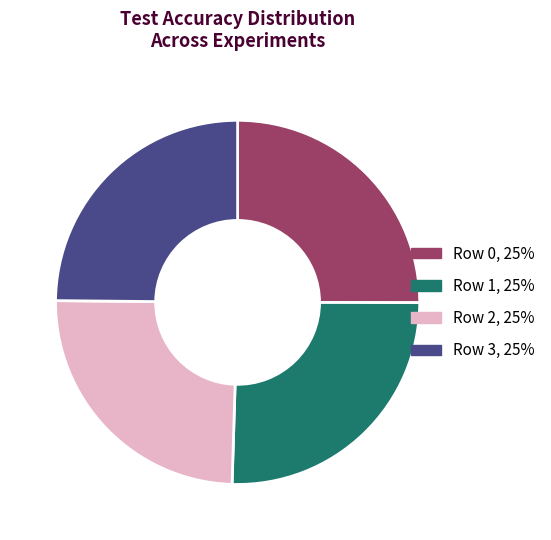

Does any single category account for the majority?

No